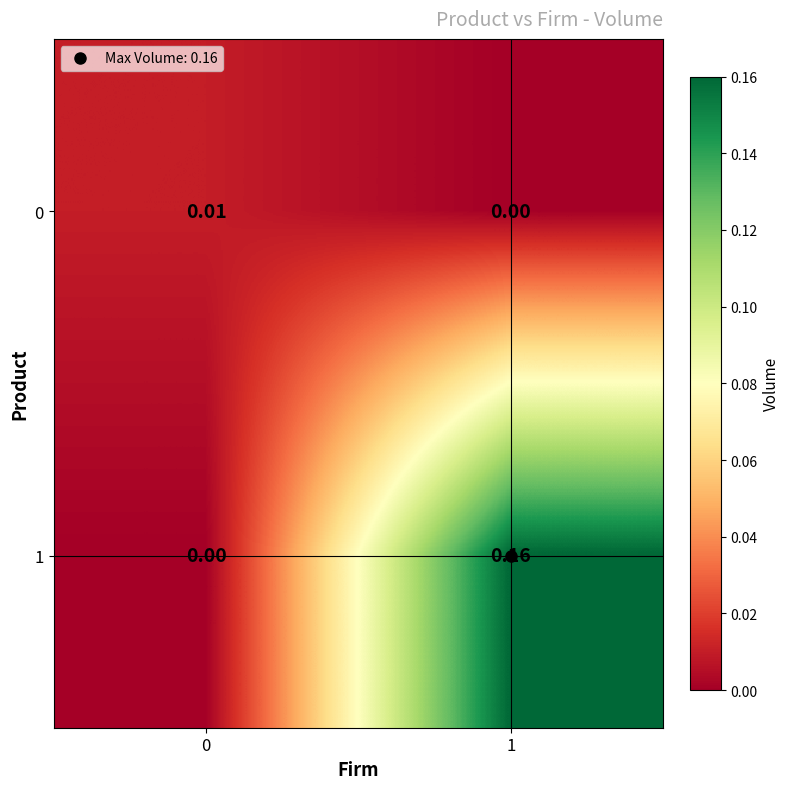

Is the value of 1 at 1 greater than the value of 0 at 1?

Yes